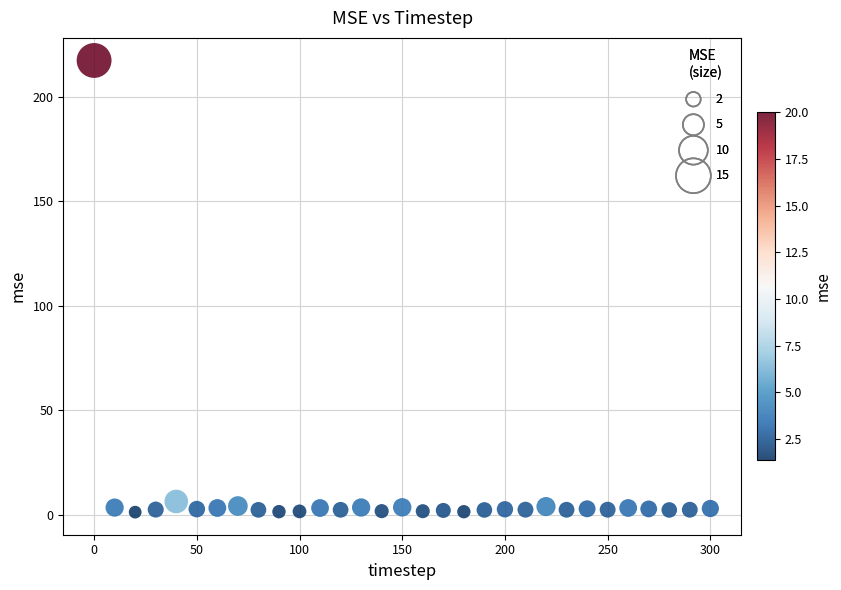

What is the range of X values (max minus min)?

300.0